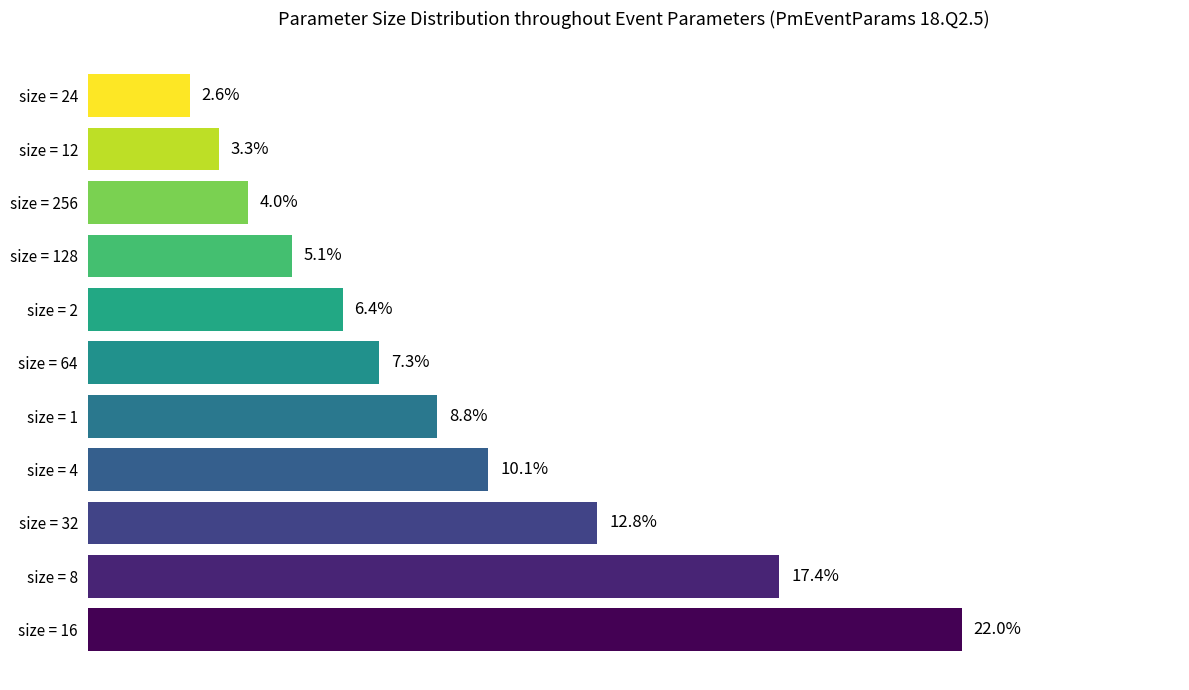

Which has a higher value, size = 16 or size = 128?

size = 16